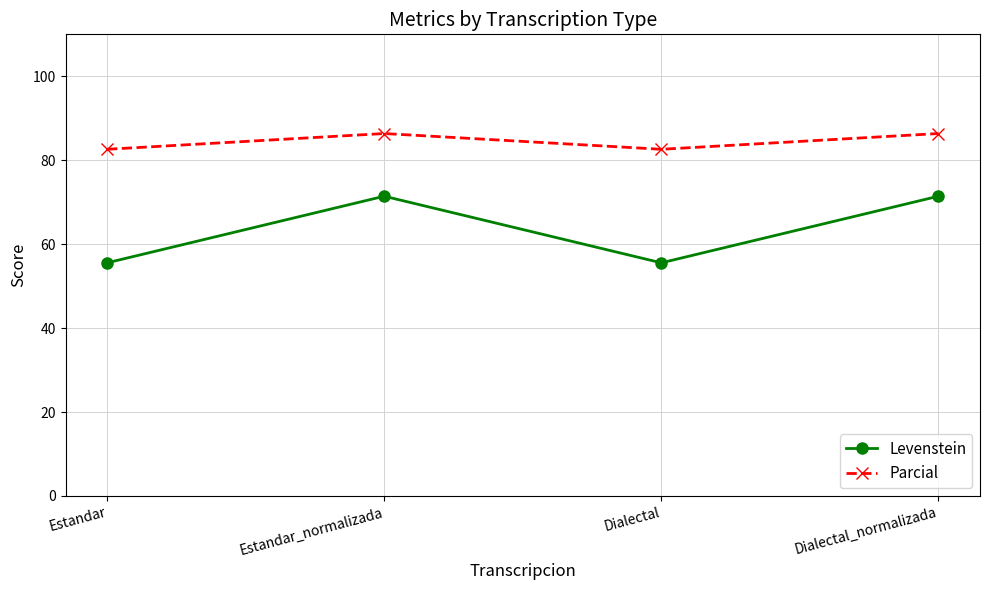

Between Estandar and Estandar_normalizada, which series saw the biggest shift?

Levenstein